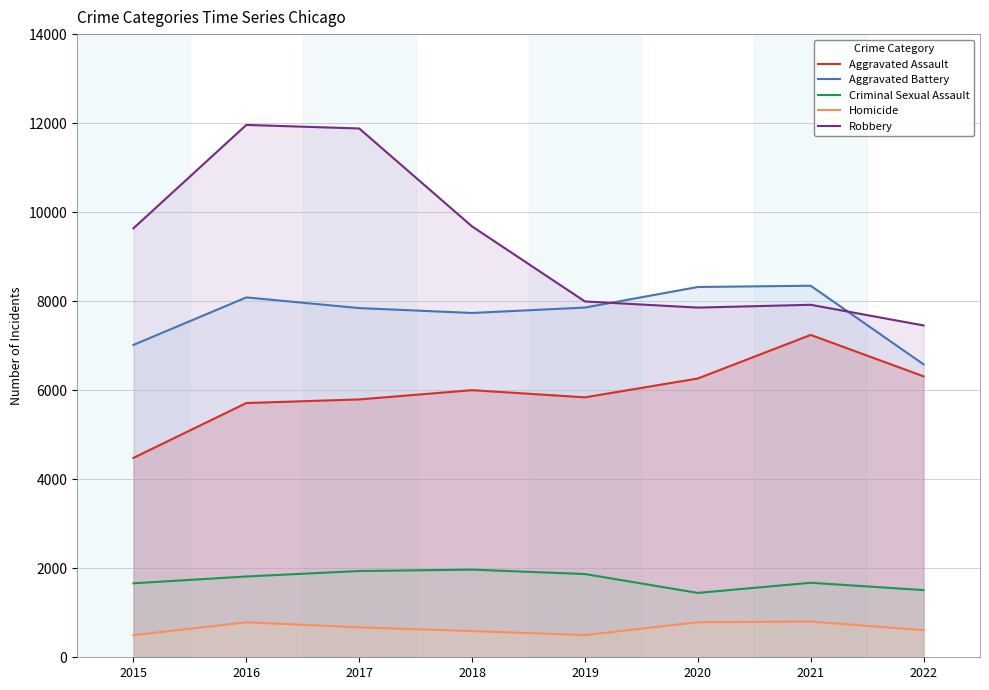

Which series has the widest spread of values?

Robbery